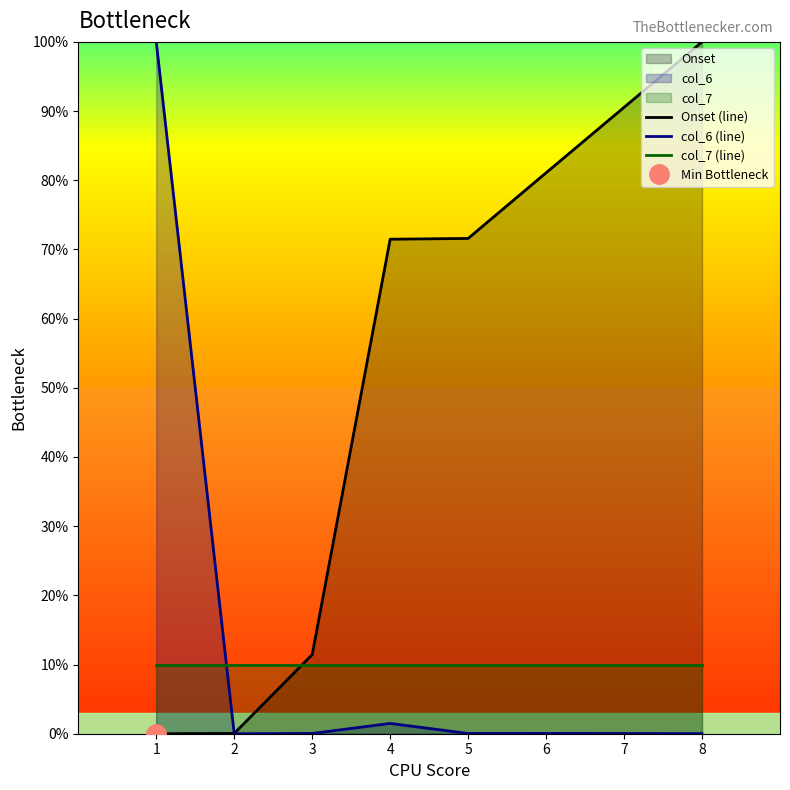

Which series has the largest total across all categories?

Onset (line)